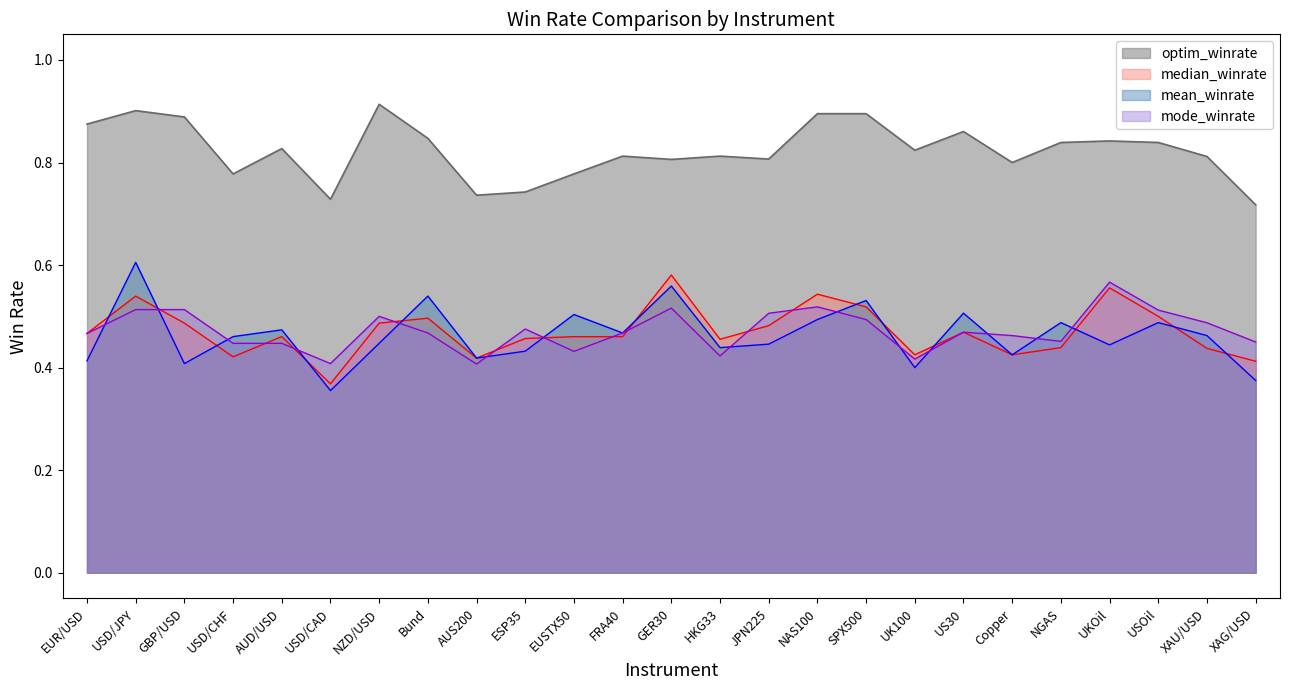

What is the sum of the mode_winrate values at NGAS and UKOil?

1.0